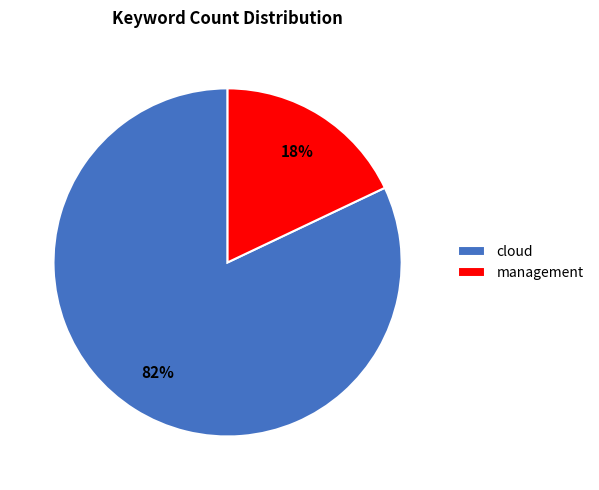

Is it true that cloud is 82% of the pie?

True